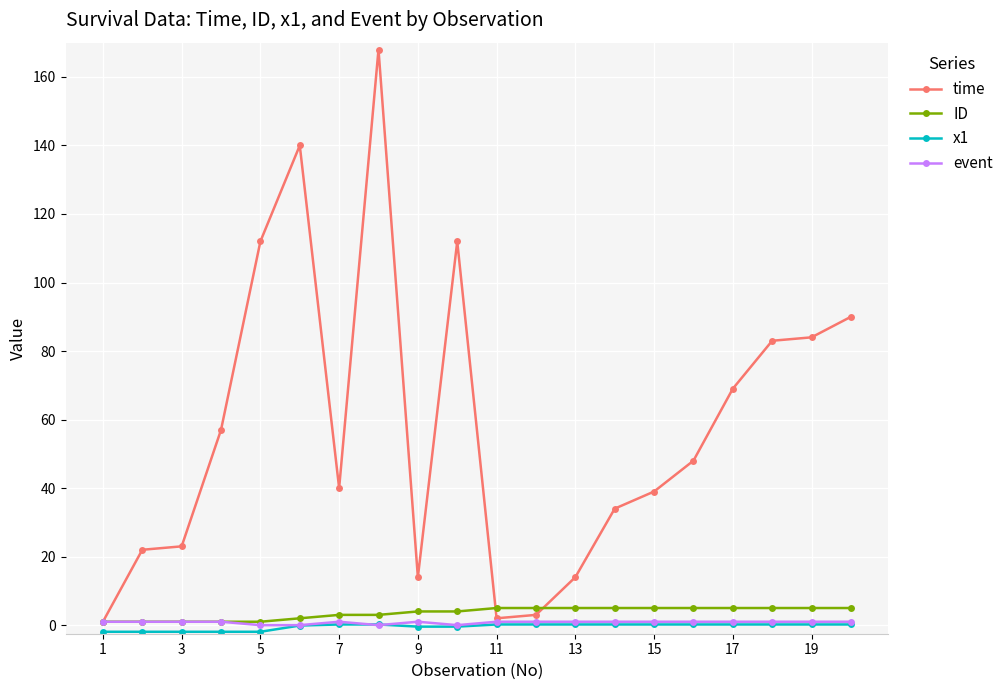

True or false: ID and x1 intersect in this chart.

False